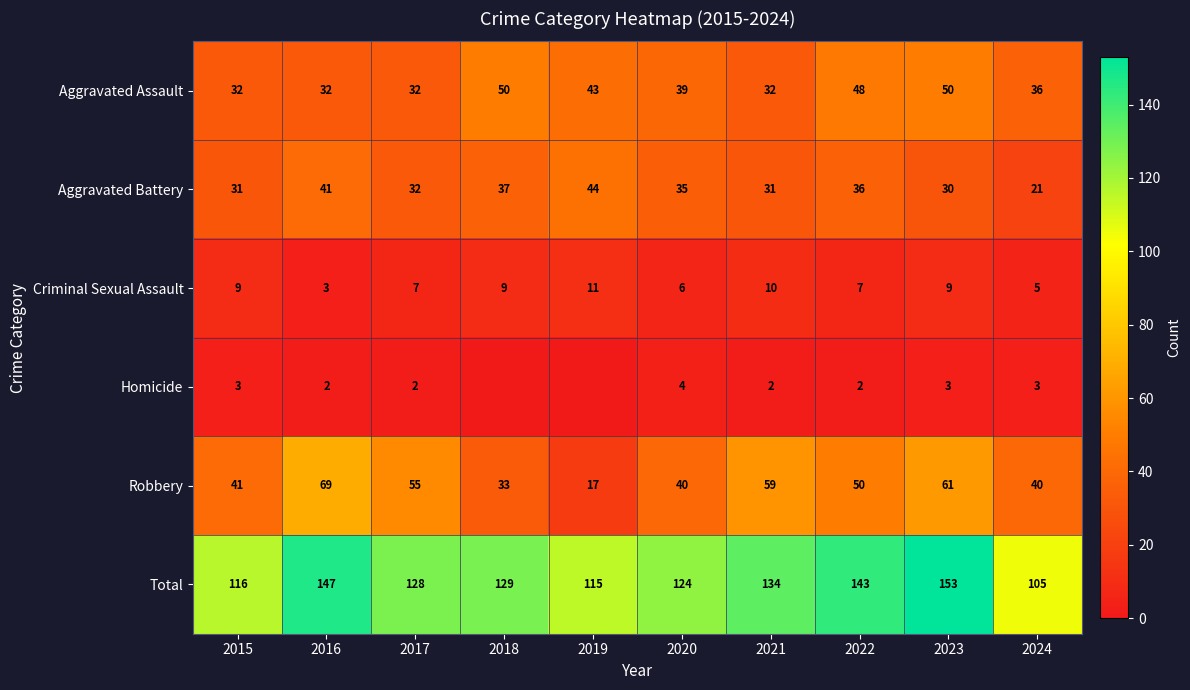

Between 2016 and 2024, which series saw the biggest shift?

Total